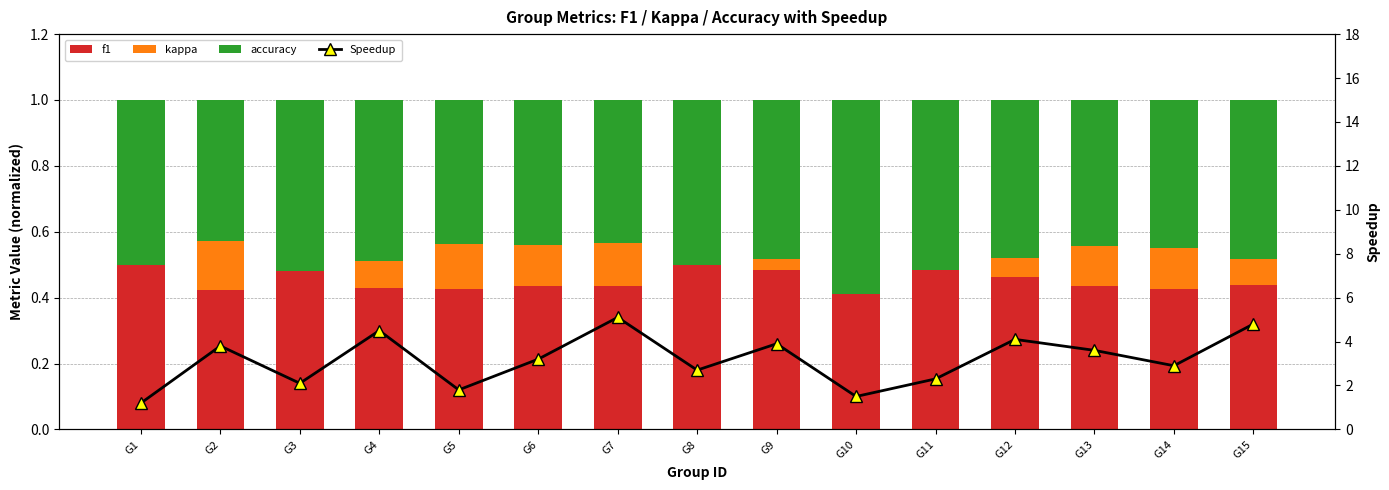

Does the chart contain stacked bars?

No